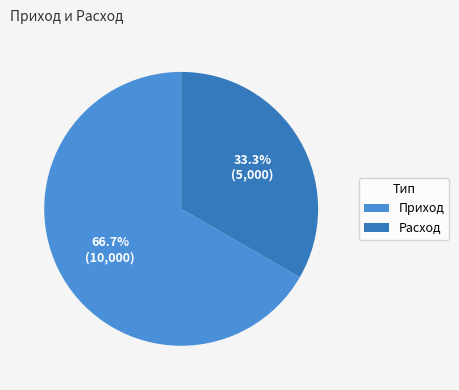

Combined, what portion of the pie is Приход and Расход?

100.0%